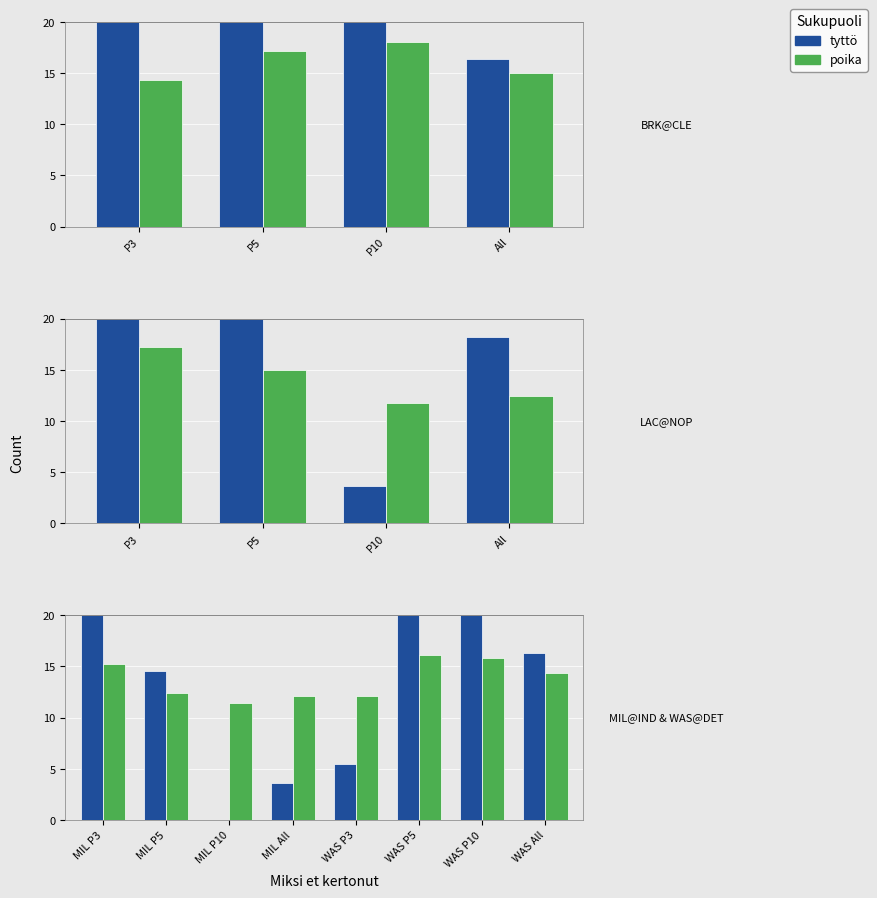

How many categories are shown in the chart?

8